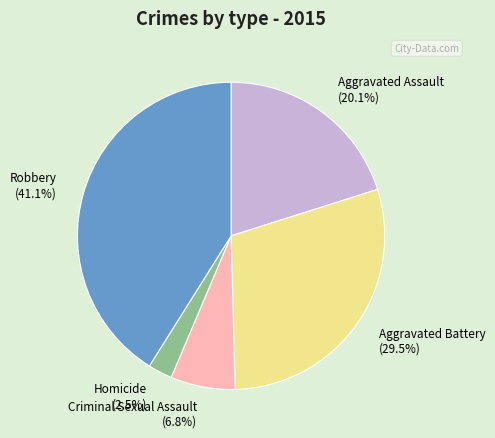

Is the sum of Aggravated Battery (29.5%) and Homicide (2.5%) greater than half?

No